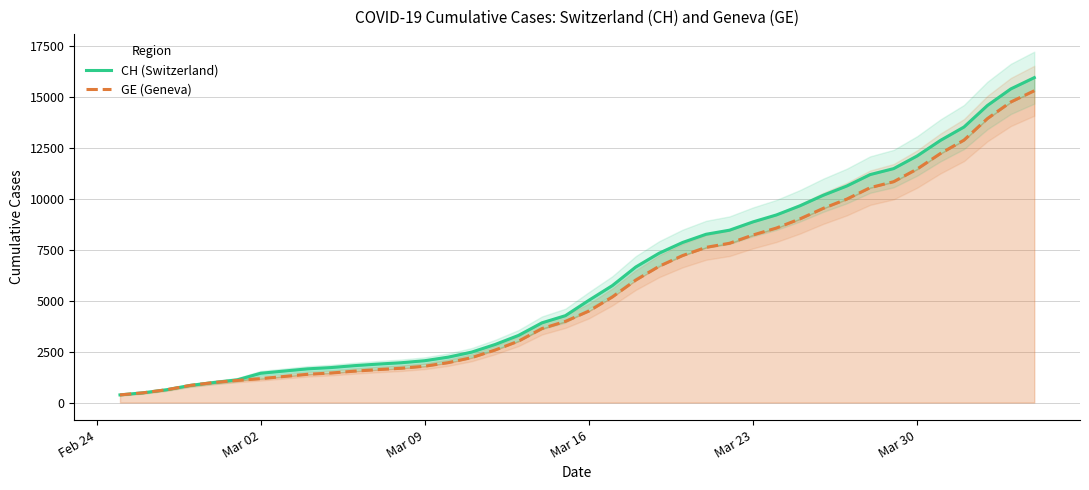

True or false: GE (Geneva) and CH (Switzerland) intersect in this chart.

False